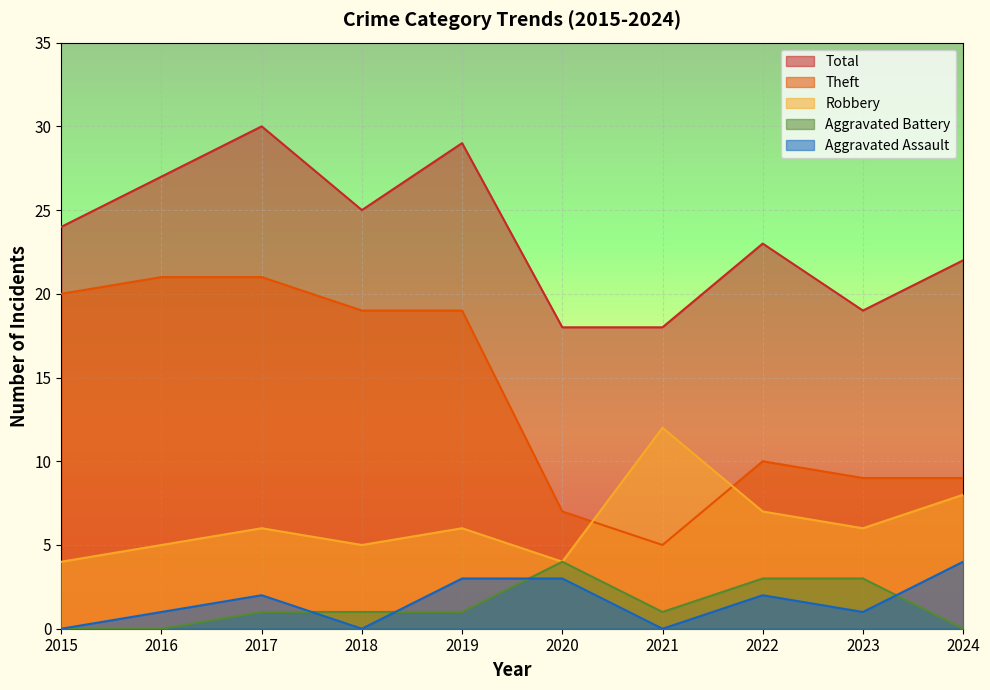

What is the minimum value for Total?

18